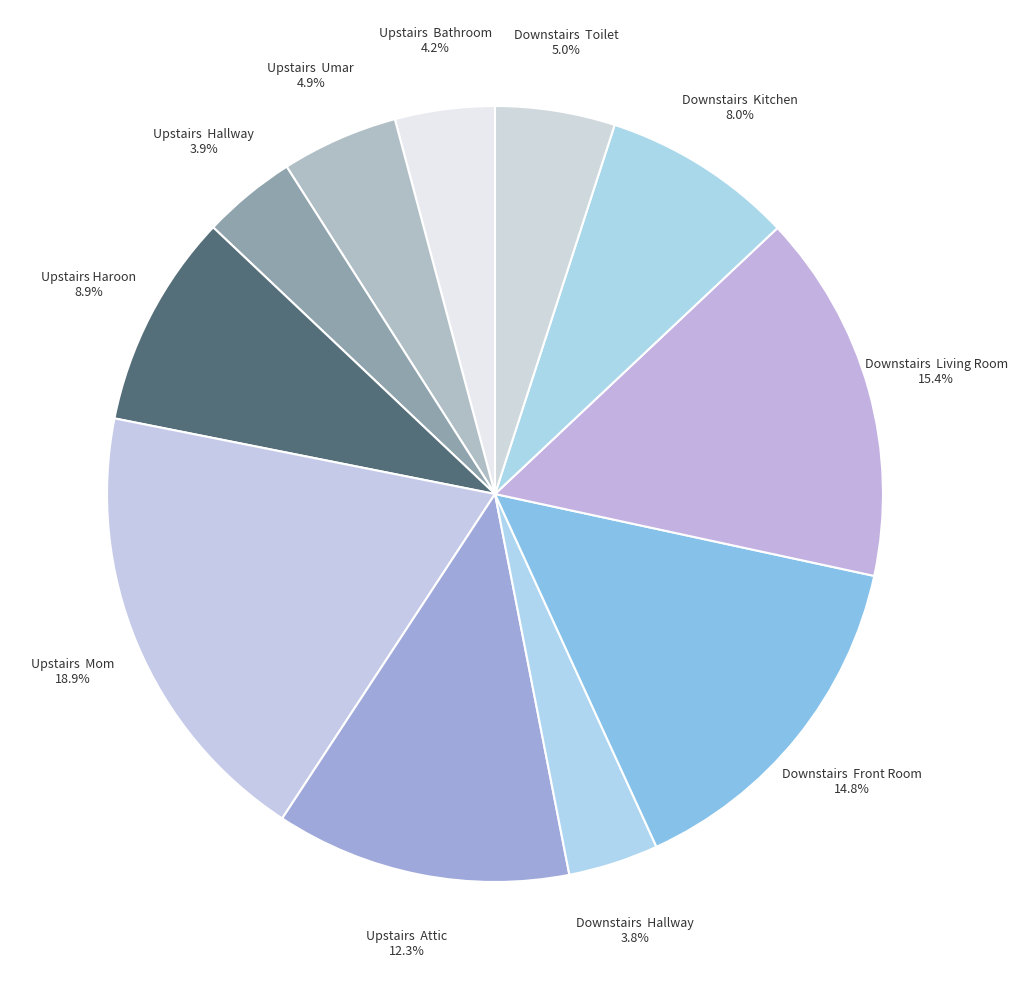

Is the sum of Downstairs Toilet and Upstairs Haroon greater than half?

No